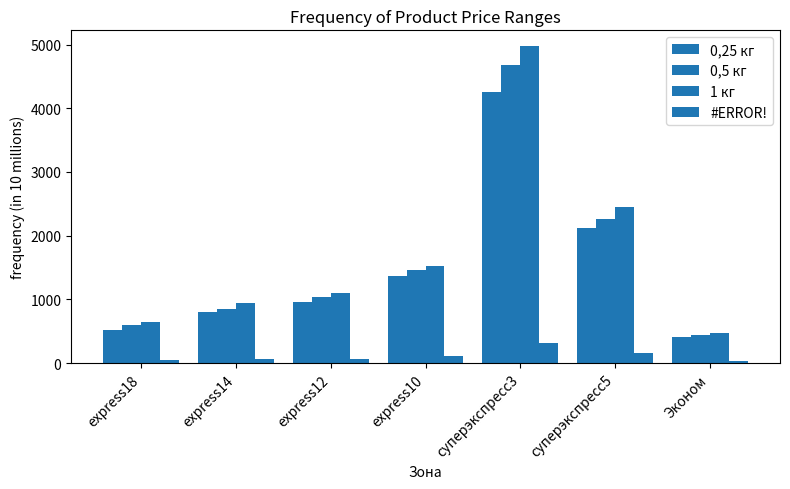

How many values in the #ERROR! series exceed 71?

4